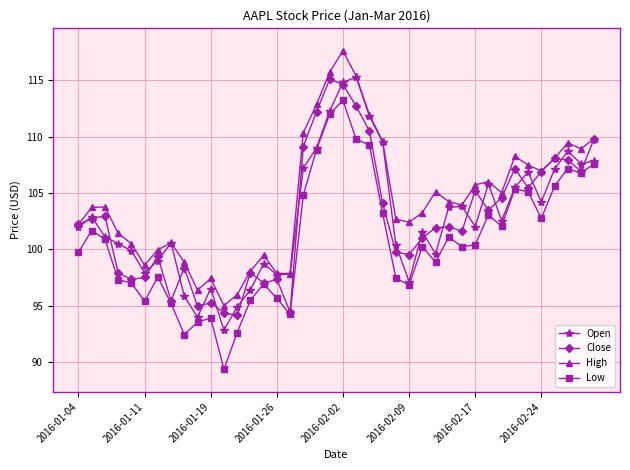

What is the greatest value displayed?

117.6